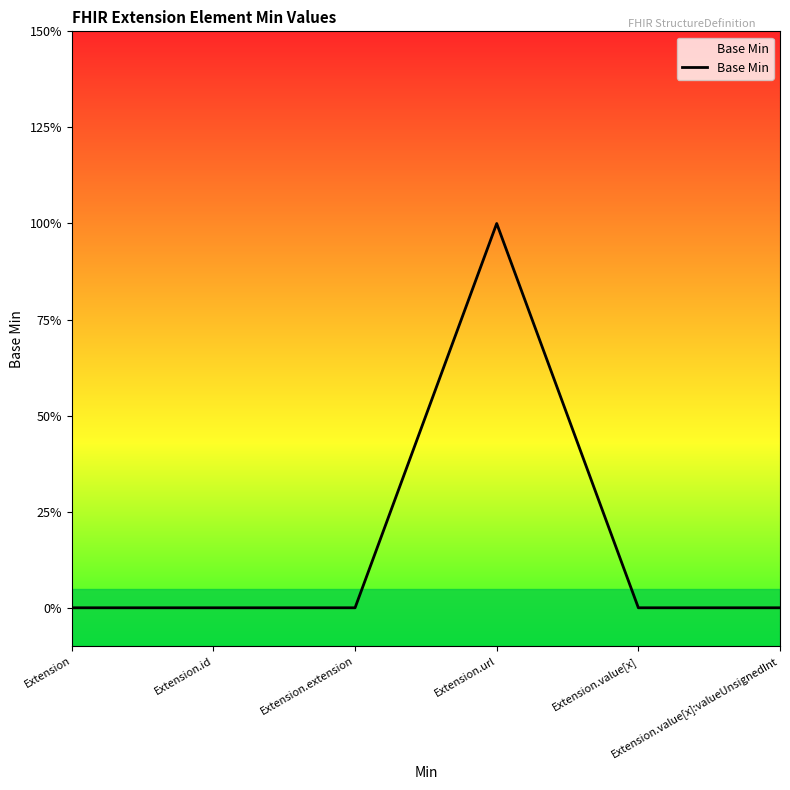

Reading right to left, list all the values displayed in this chart.

0	0	1	0	0	0